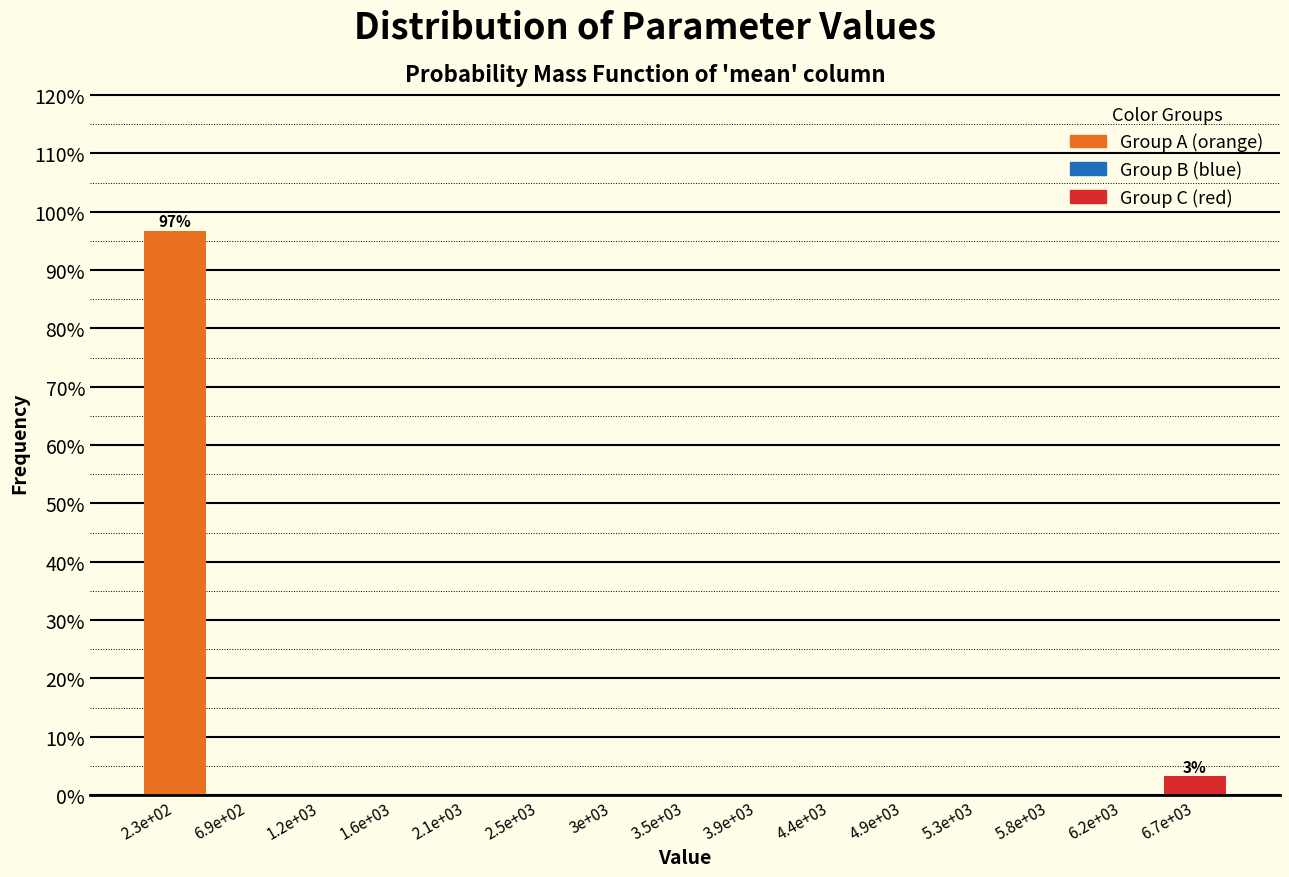

Reading right to left, what are all the values shown in this chart?

6.7e+03=3.2	6.2e+03=0.0	5.8e+03=0.0	5.3e+03=0.0	4.9e+03=0.0	4.4e+03=0.0	3.9e+03=0.0	3.5e+03=0.0	3e+03=0.0	2.5e+03=0.0	2.1e+03=0.0	1.6e+03=0.0	1.2e+03=0.0	6.9e+02=0.0	2.3e+02=96.8